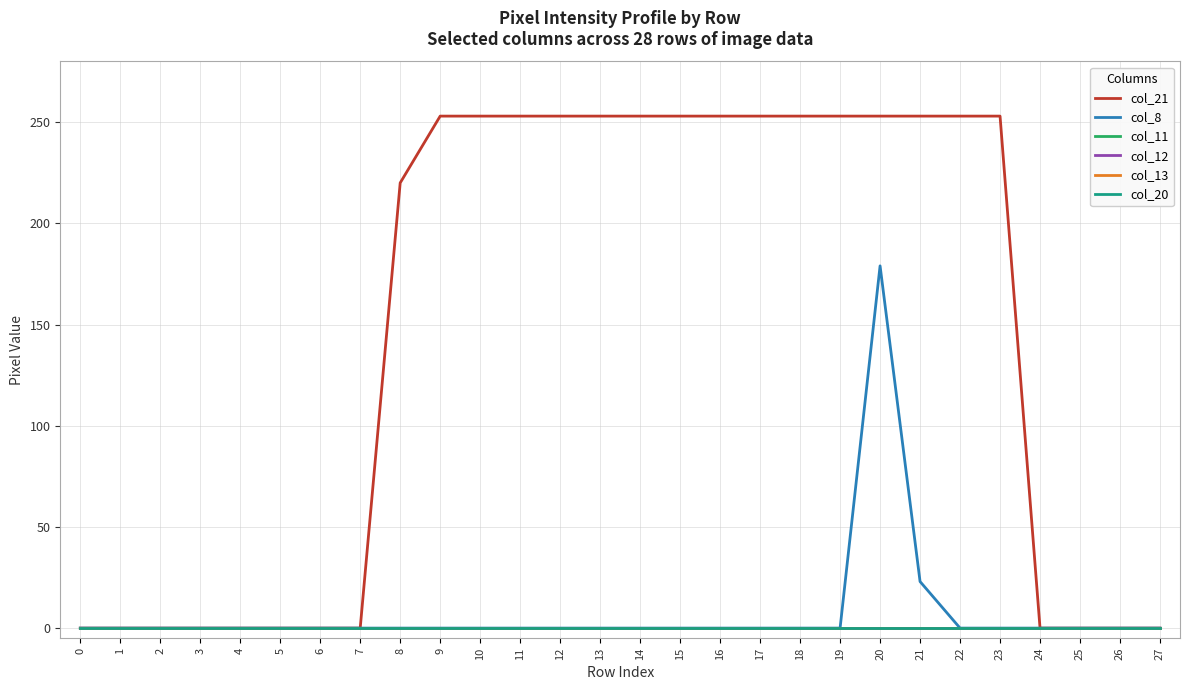

Is the value of col_12 at 26 greater than the value of col_8 at 10?

No